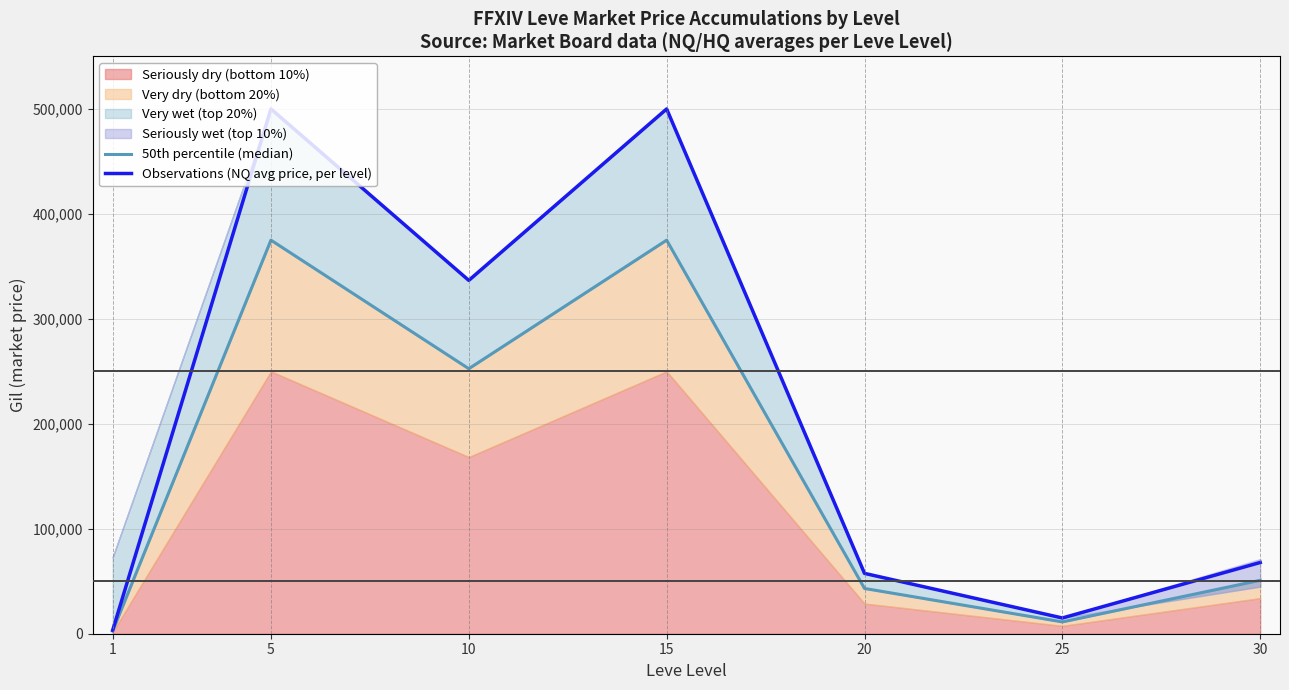

Which series has the widest spread of values?

Observations (NQ avg price, per level)